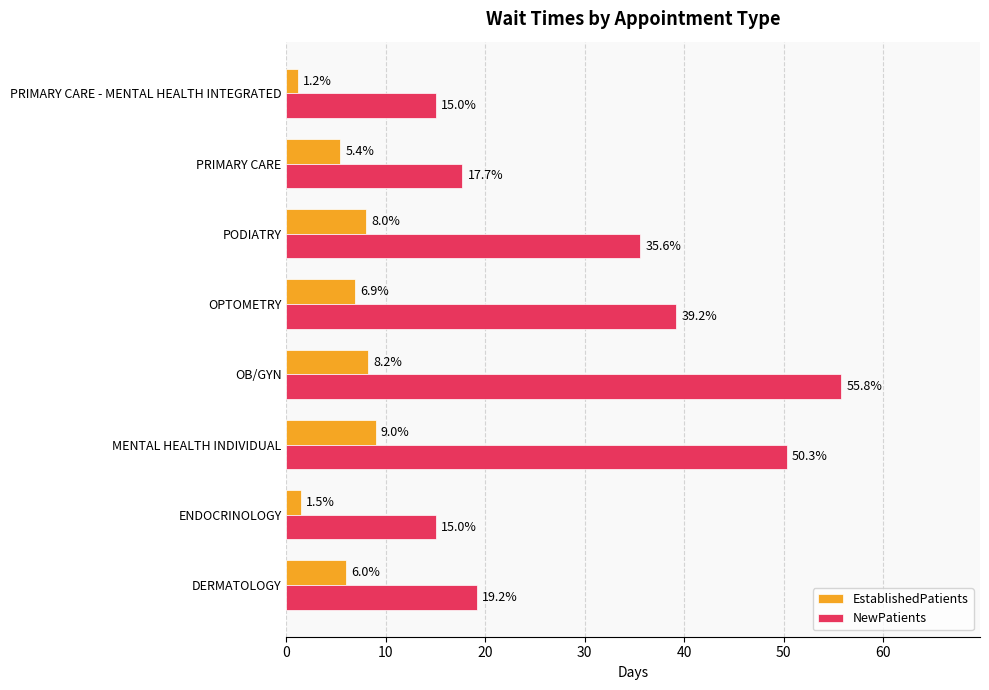

List the series in order of their peak value, lowest first.

EstablishedPatients, NewPatients